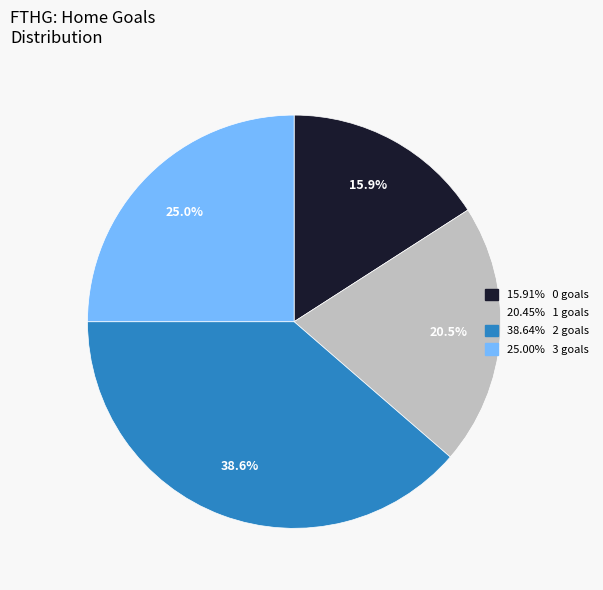

Is there a majority slice in this chart?

No